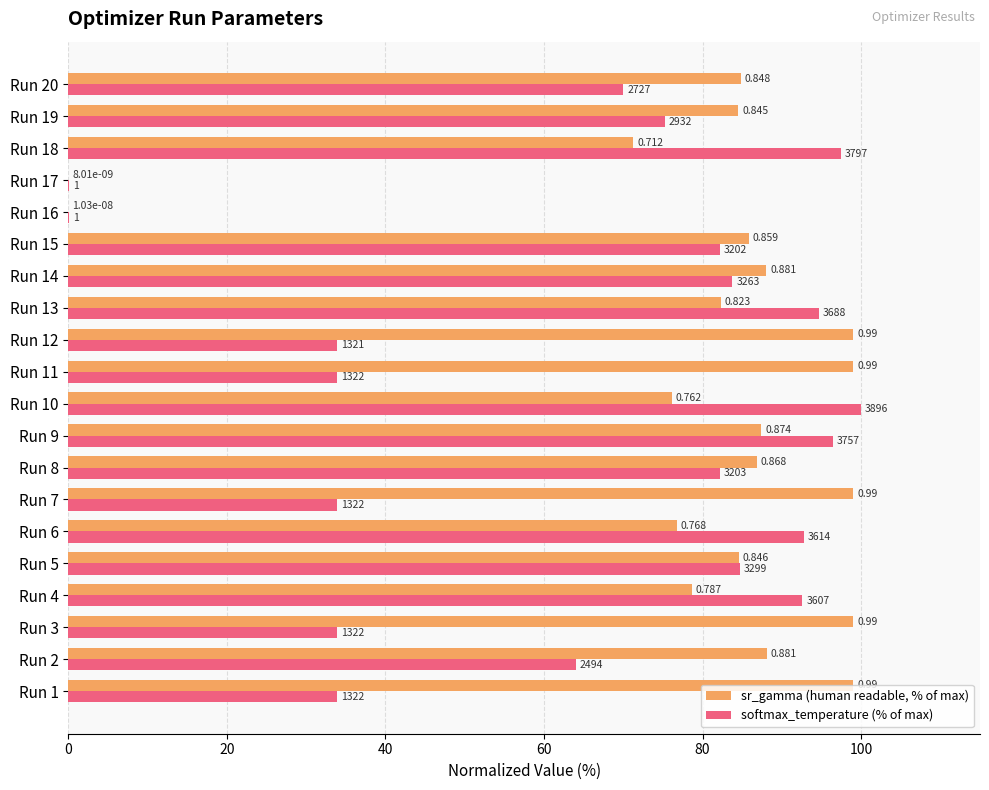

What are all the series names shown in the legend?

sr_gamma (human readable, % of max), softmax_temperature (% of max)